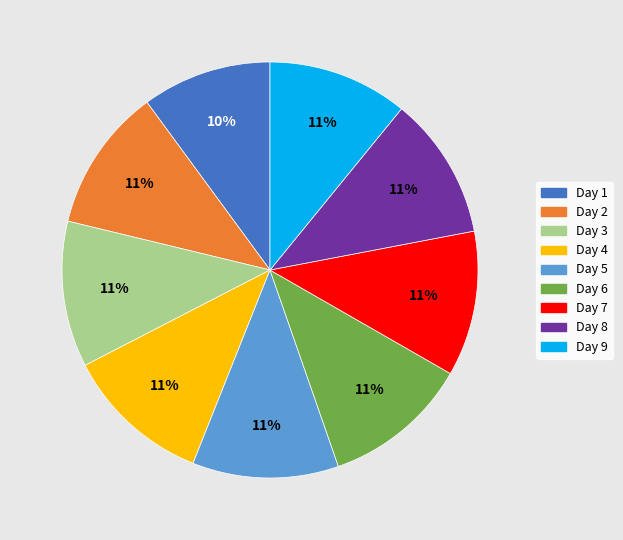

Count the number of slices in the pie.

9